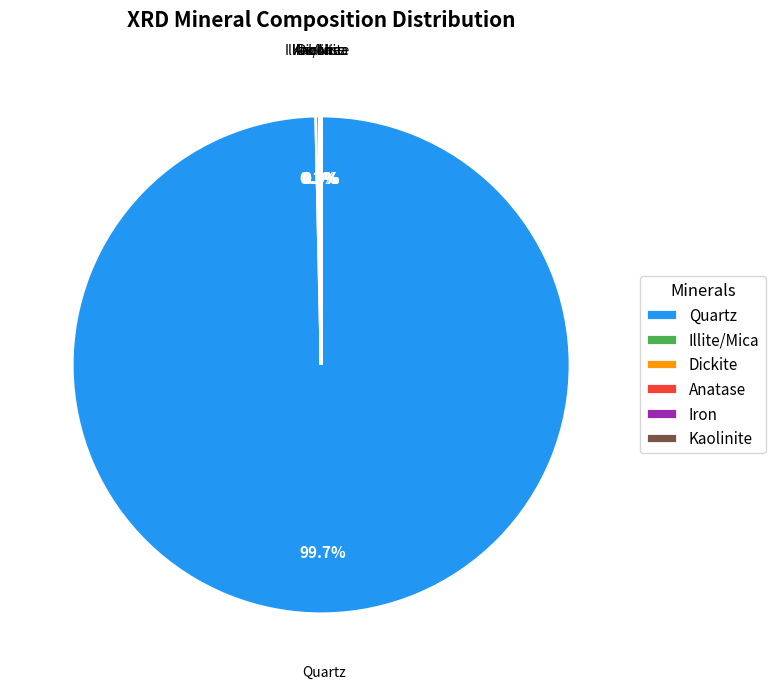

Which slice represents more than half of the pie?

Quartz